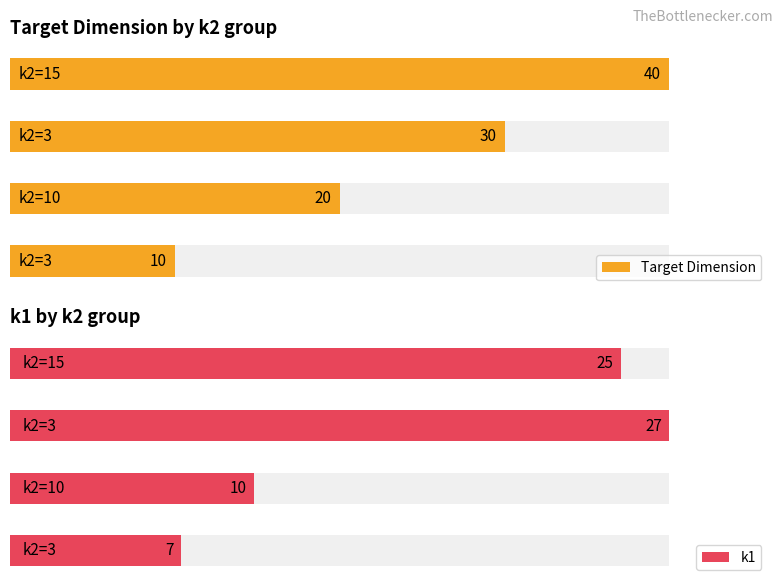

What is the difference between the highest and lowest values at 15?

15